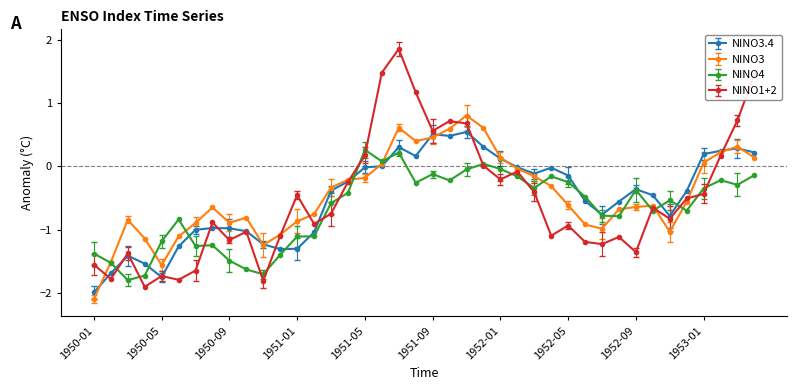

Which series has the widest spread of values?

NINO1+2